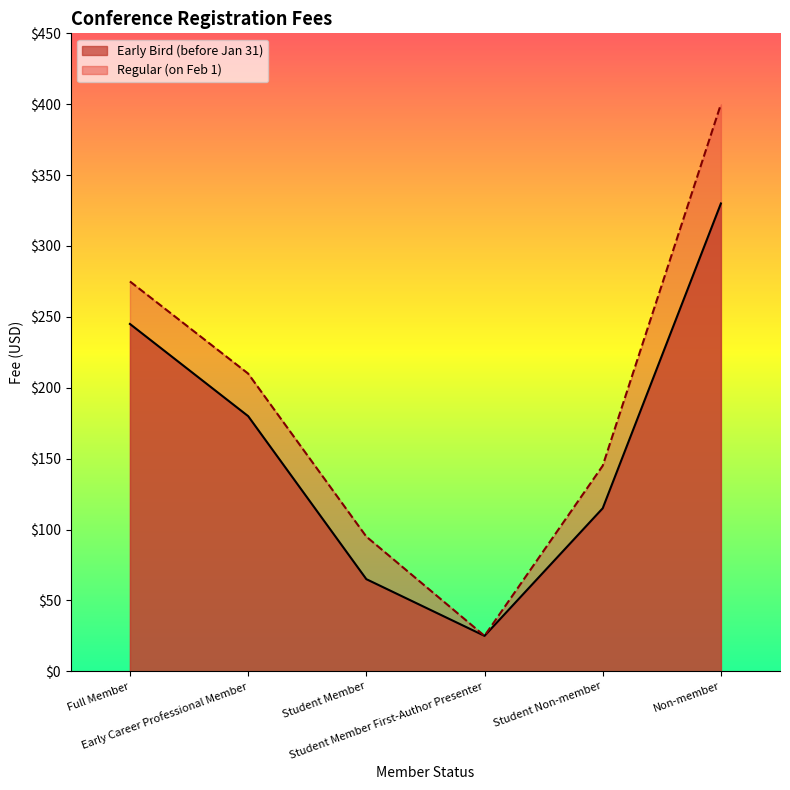

What is the difference between the maximum and second lowest values in the Regular (on Feb 1) series?

305